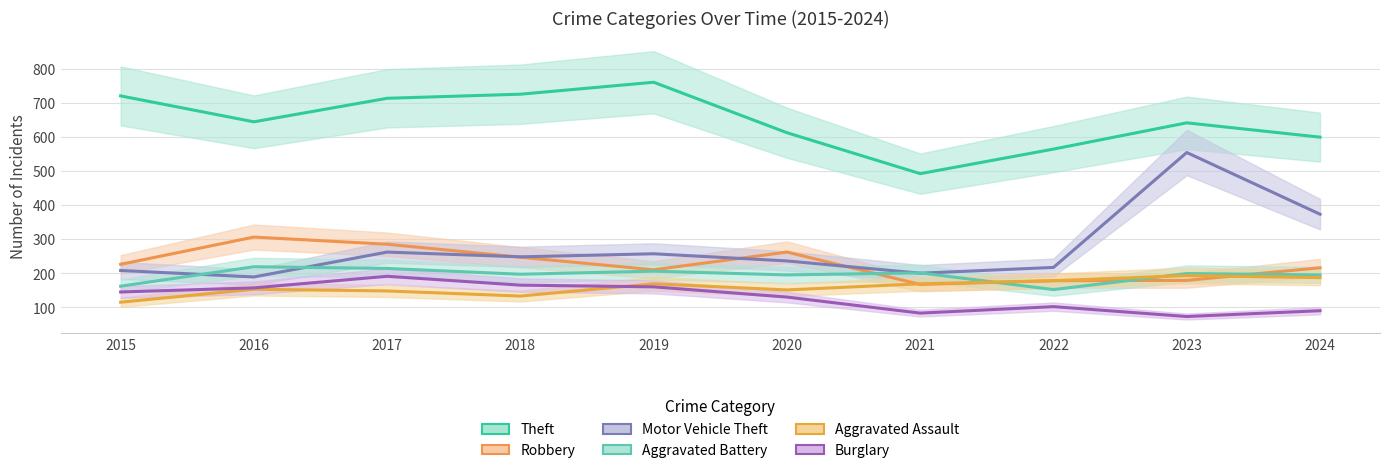

Which series ends up on top after the final intersection of Aggravated Assault and Burglary?

Aggravated Assault